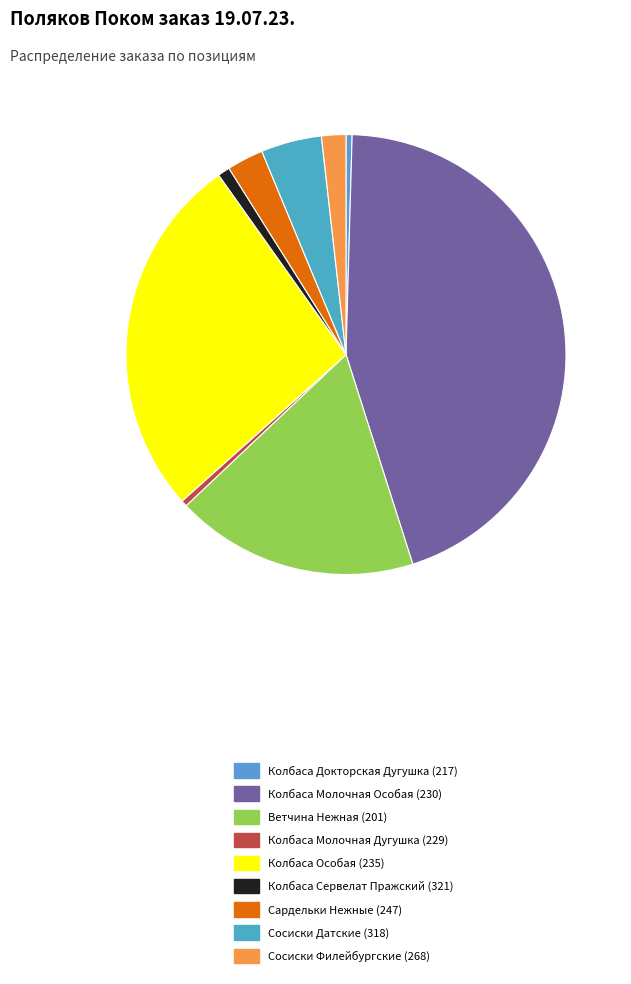

Is it true that Сардельки Нежные (247) is 9% of the pie?

False